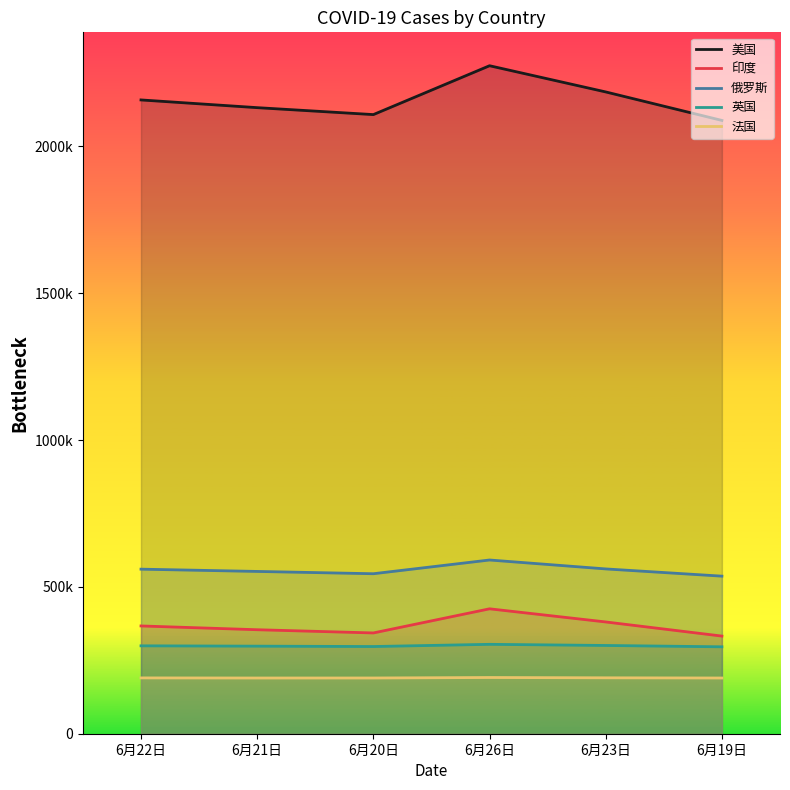

True or false: 英国 has more than 0 points higher than both neighbors.

True